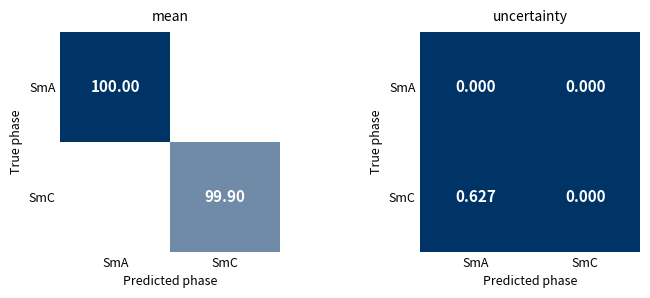

Is it true that SmA equals 0.0 at SmA?

True